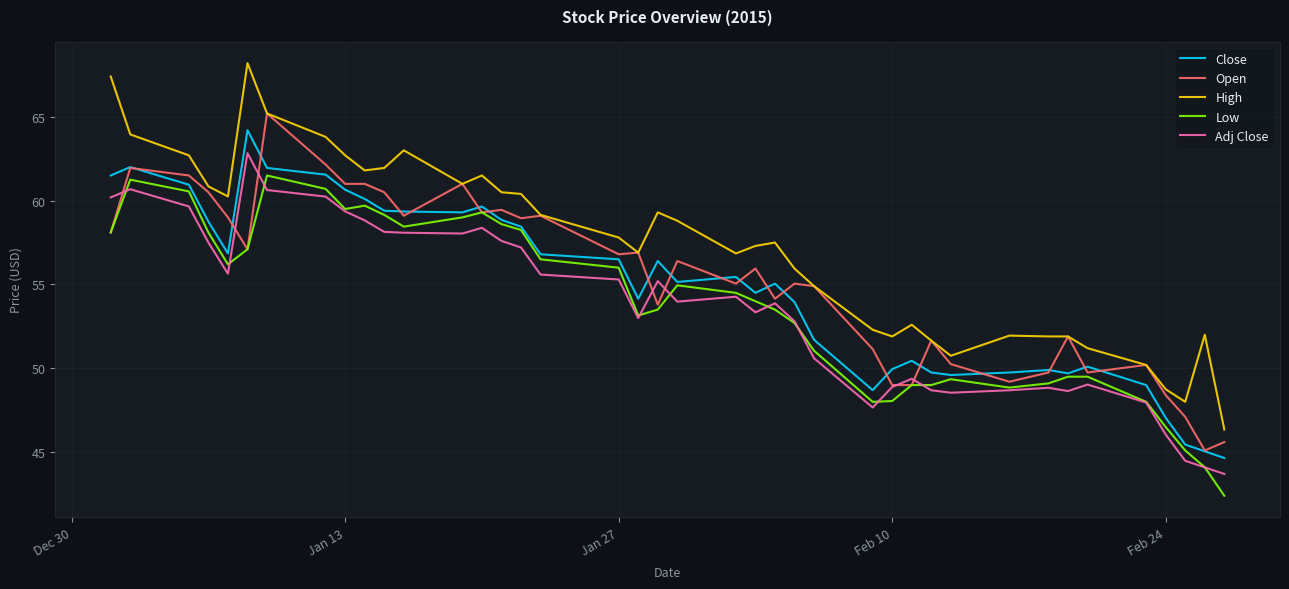

What is the smallest value displayed?

42.4